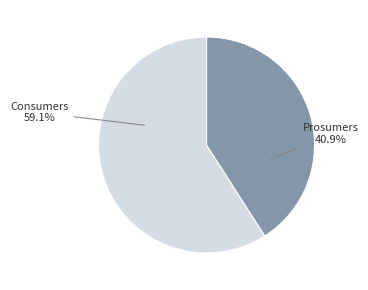

Is there a majority slice in this chart?

Yes